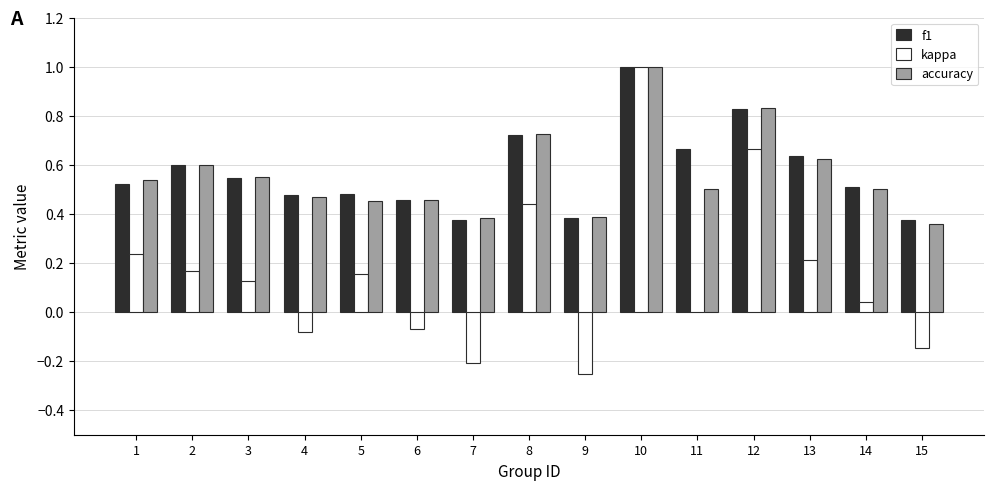

Between 9 and 10, which series saw the biggest shift?

kappa